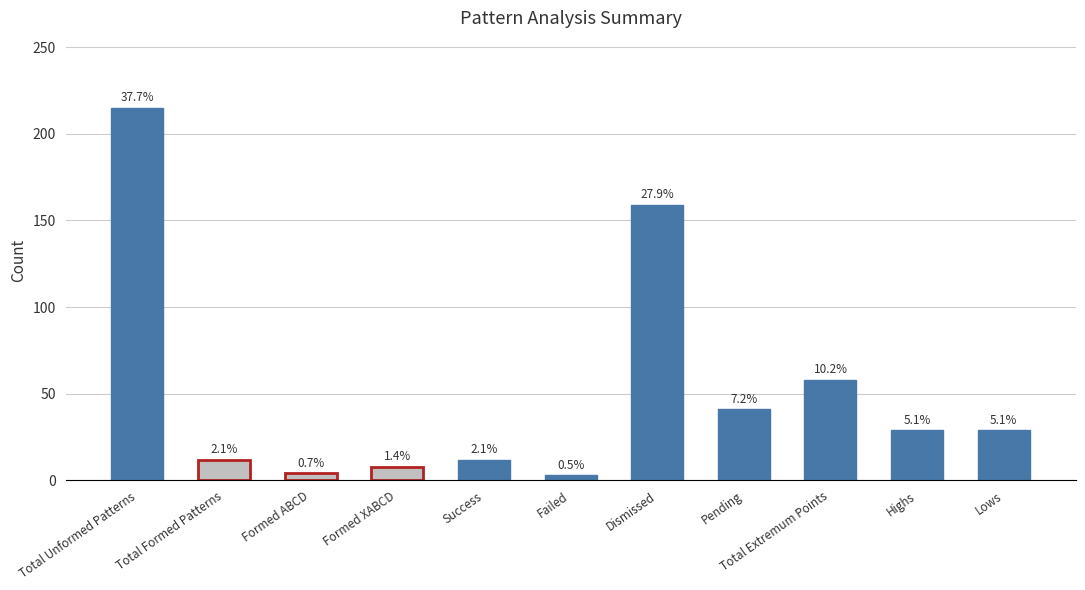

List the labels in order of value, largest first.

Total Unformed Patterns, Dismissed, Total Extremum Points, Pending, Highs, Lows, Total Formed Patterns, Success, Formed XABCD, Formed ABCD, Failed